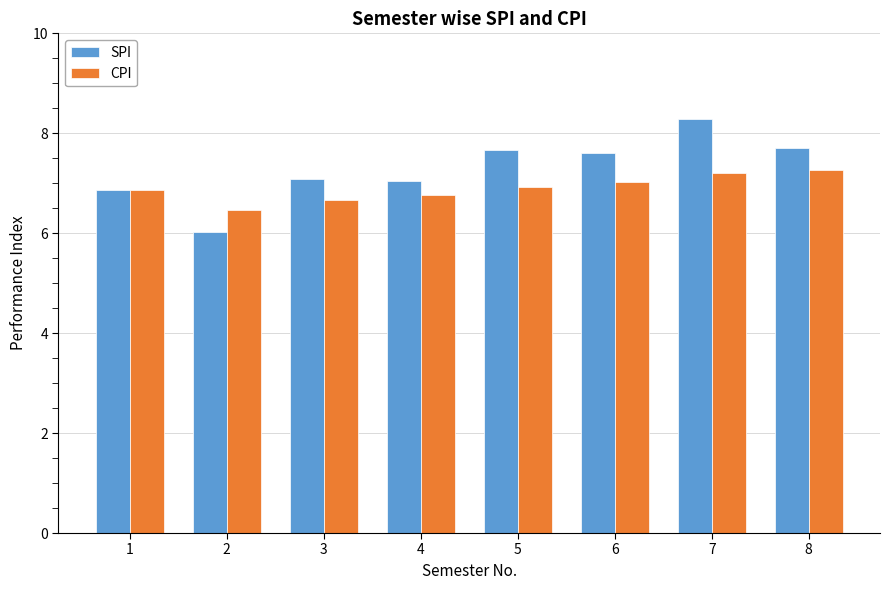

True or false: CPI has a value of 6.8 at 4.

True